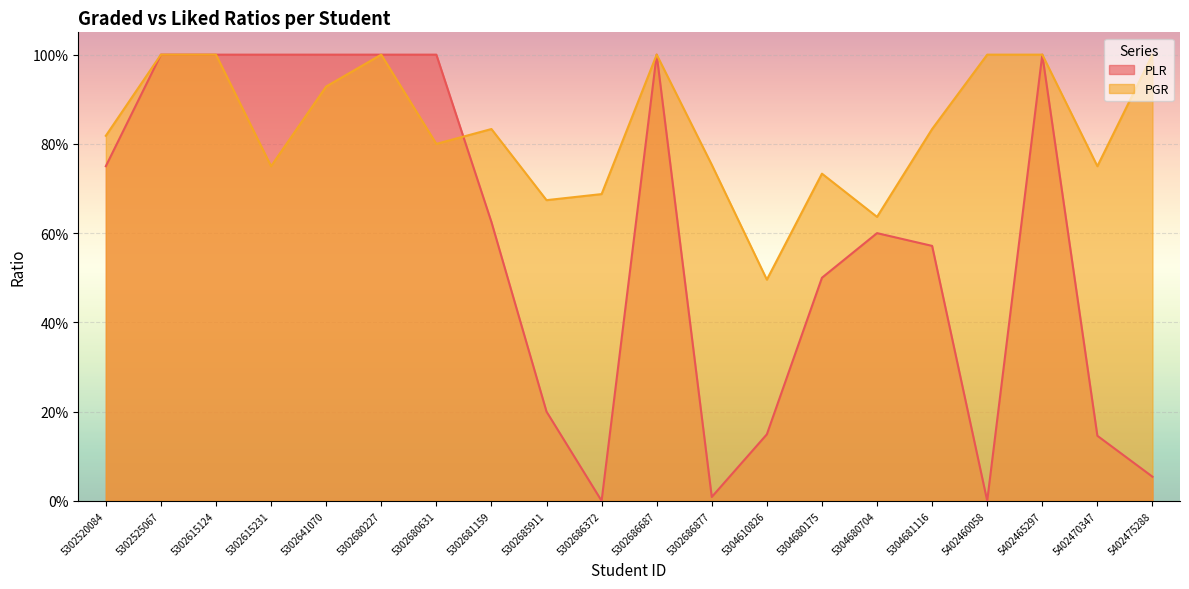

Read the PGR value at 5302525067.

1.0